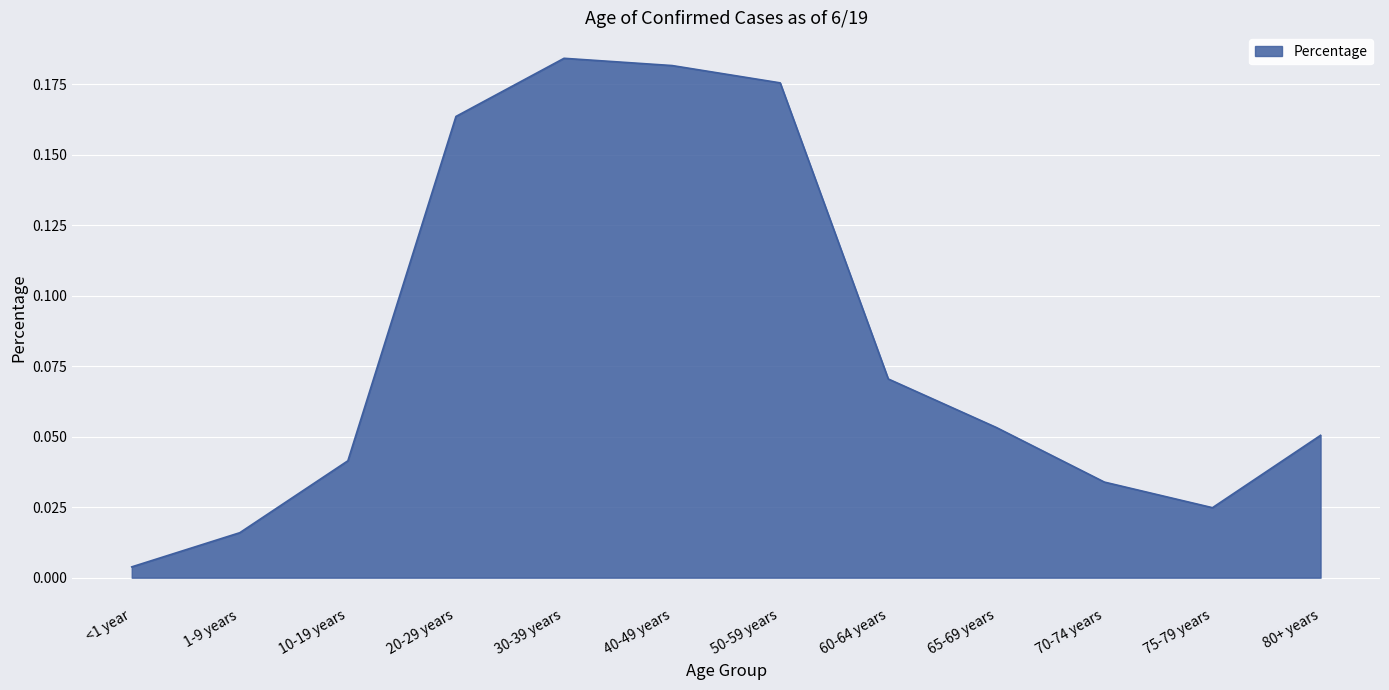

Rank the categories by value from highest to lowest.

30-39 years, 40-49 years, 50-59 years, 20-29 years, 60-64 years, 65-69 years, 80+ years, 10-19 years, 70-74 years, 75-79 years, 1-9 years, <1 year